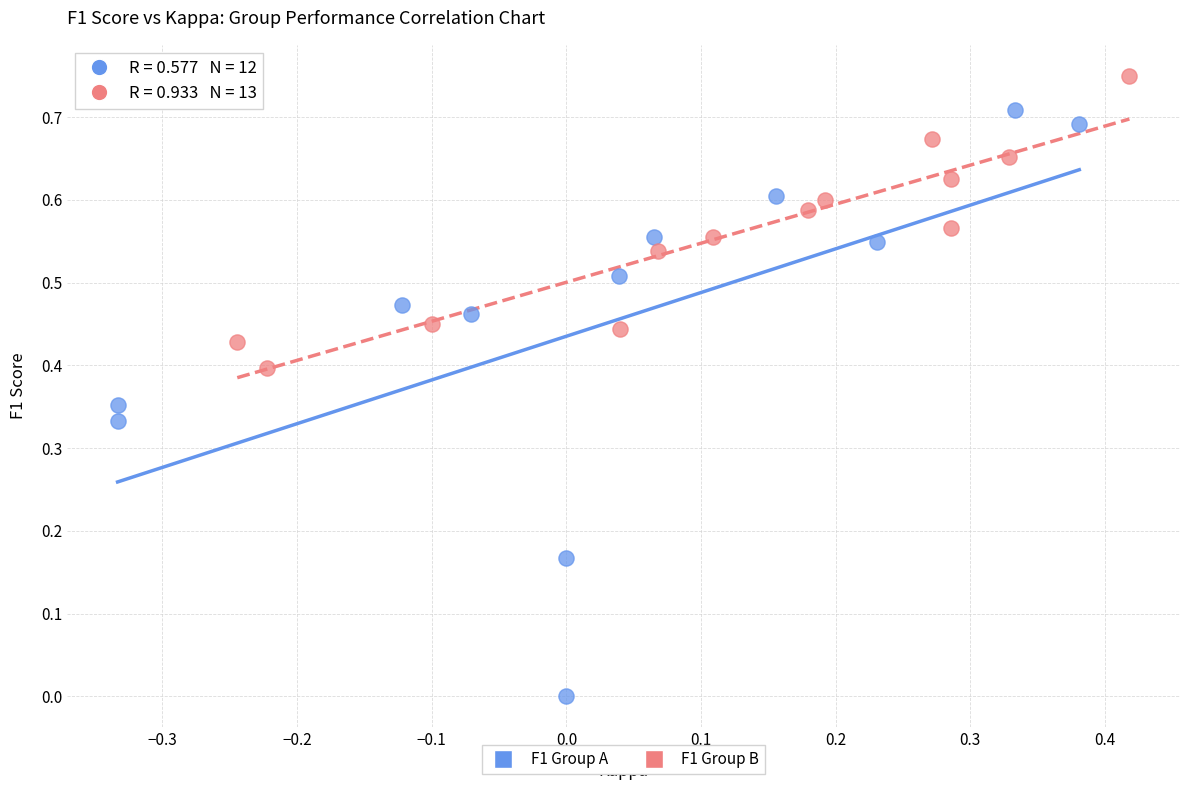

Which series contains the lowest Y value?

F1 Group A